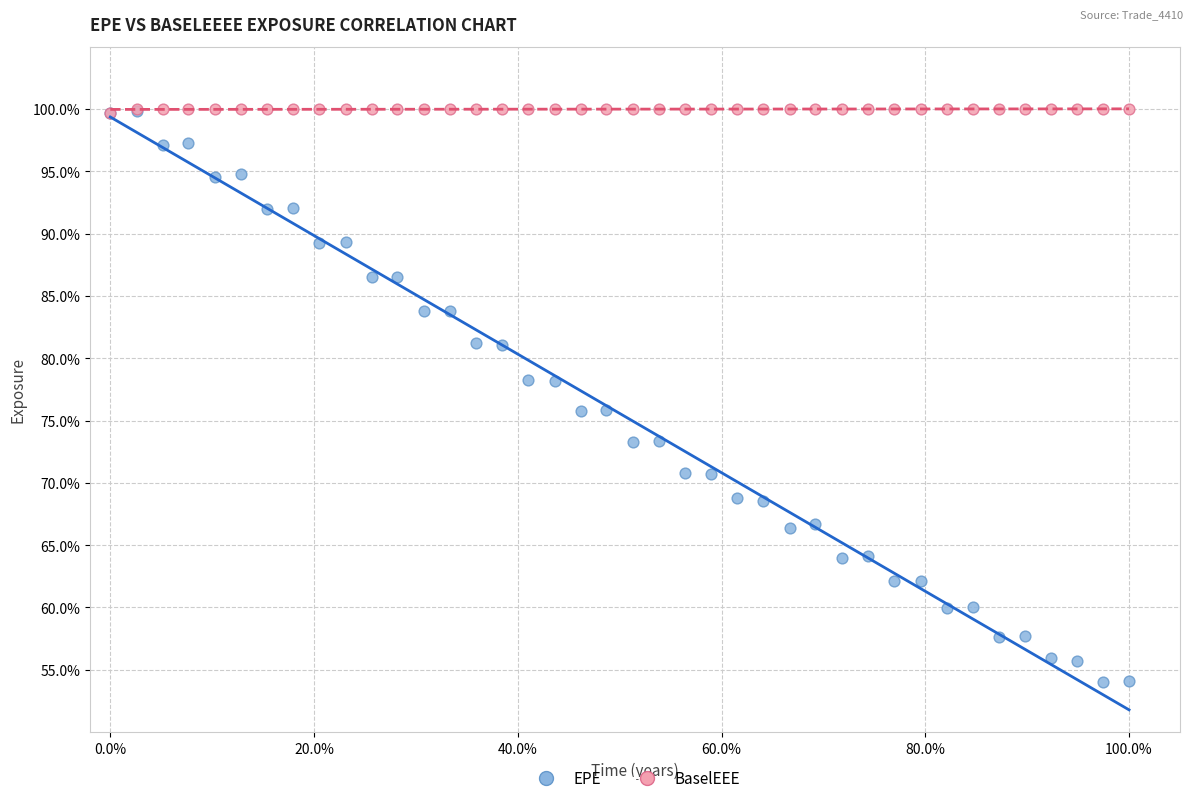

What are all the series names shown in the legend?

EPE, BaselEEE